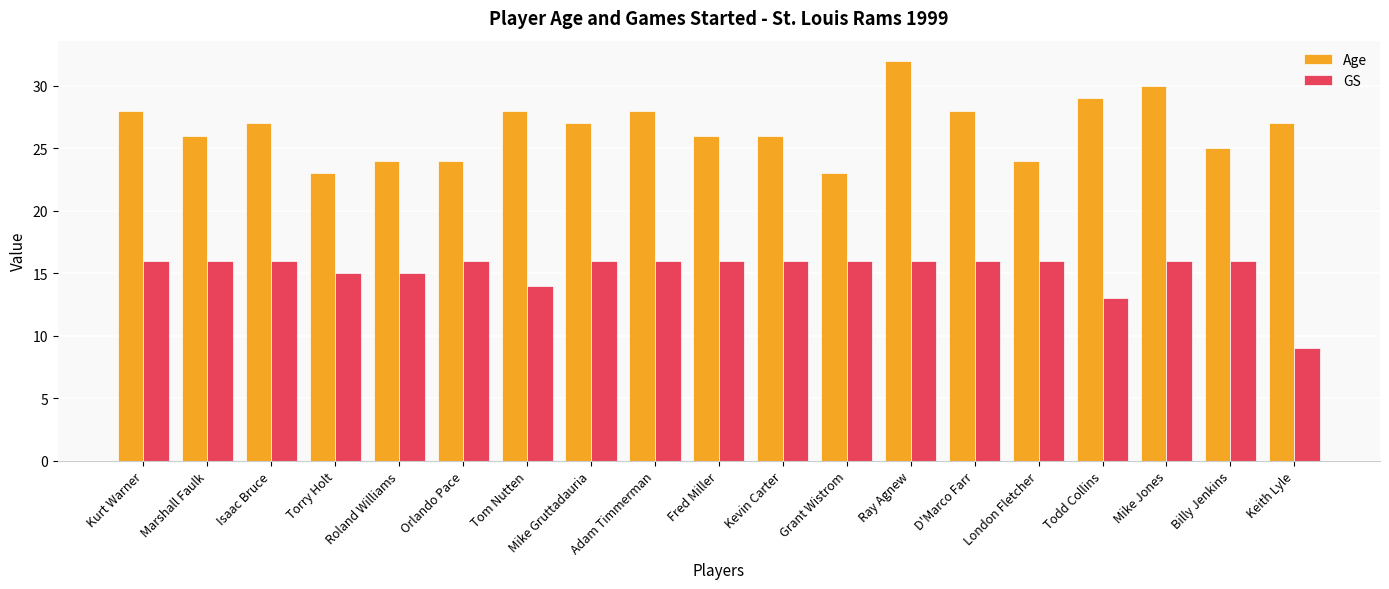

Which series has the largest range (max minus min)?

Age